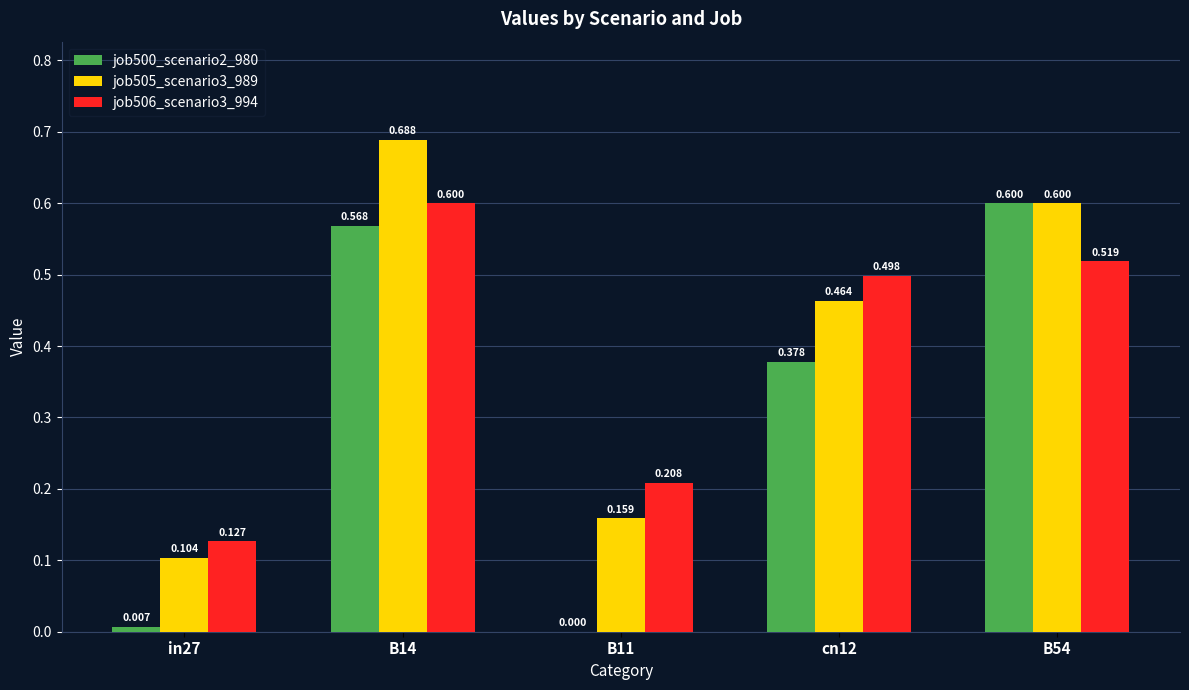

The job506_scenario3_994 series shows 0.2 at B14. True or false?

False